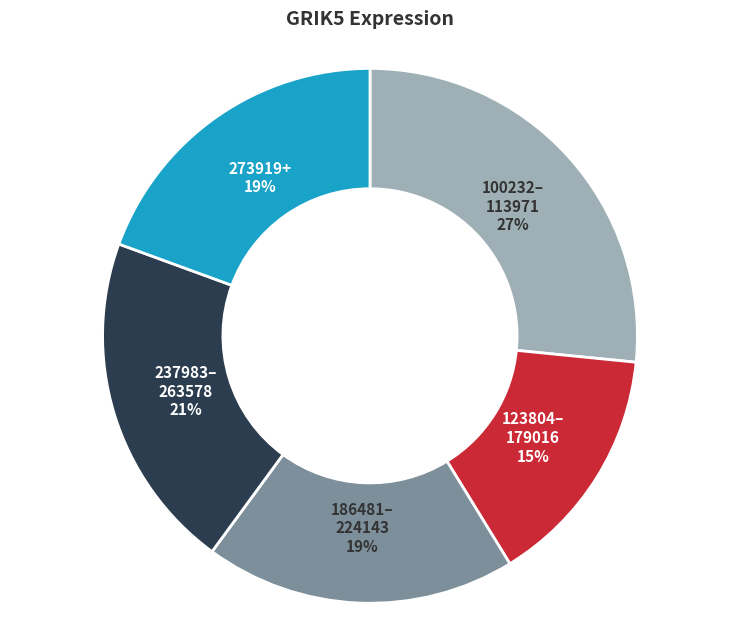

To the nearest percent, what is the average slice percentage?

20%